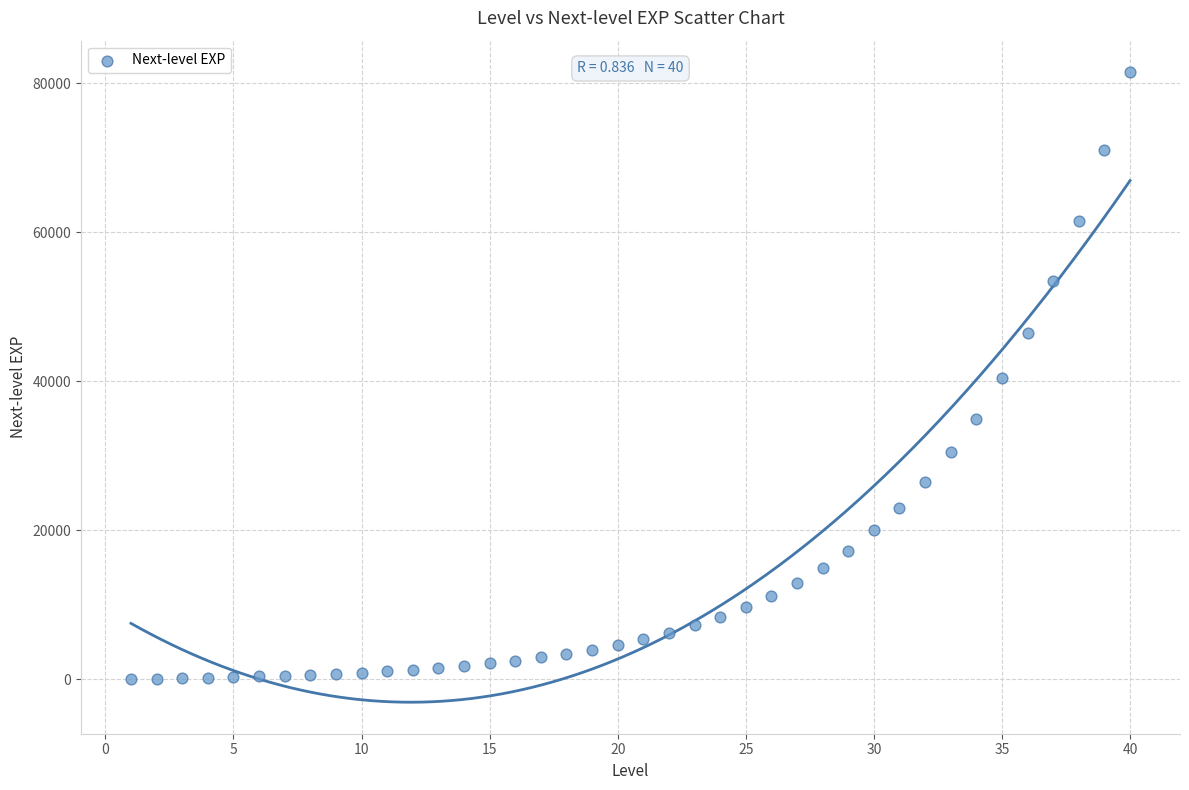

What is the range of X values (max minus min)?

39